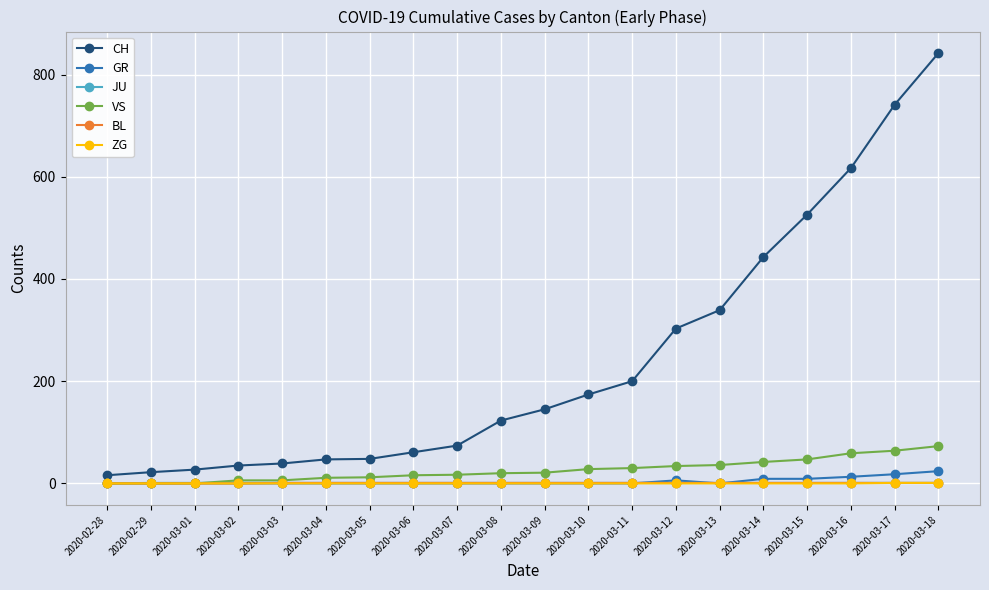

How many values in the VS series are below 21?

10